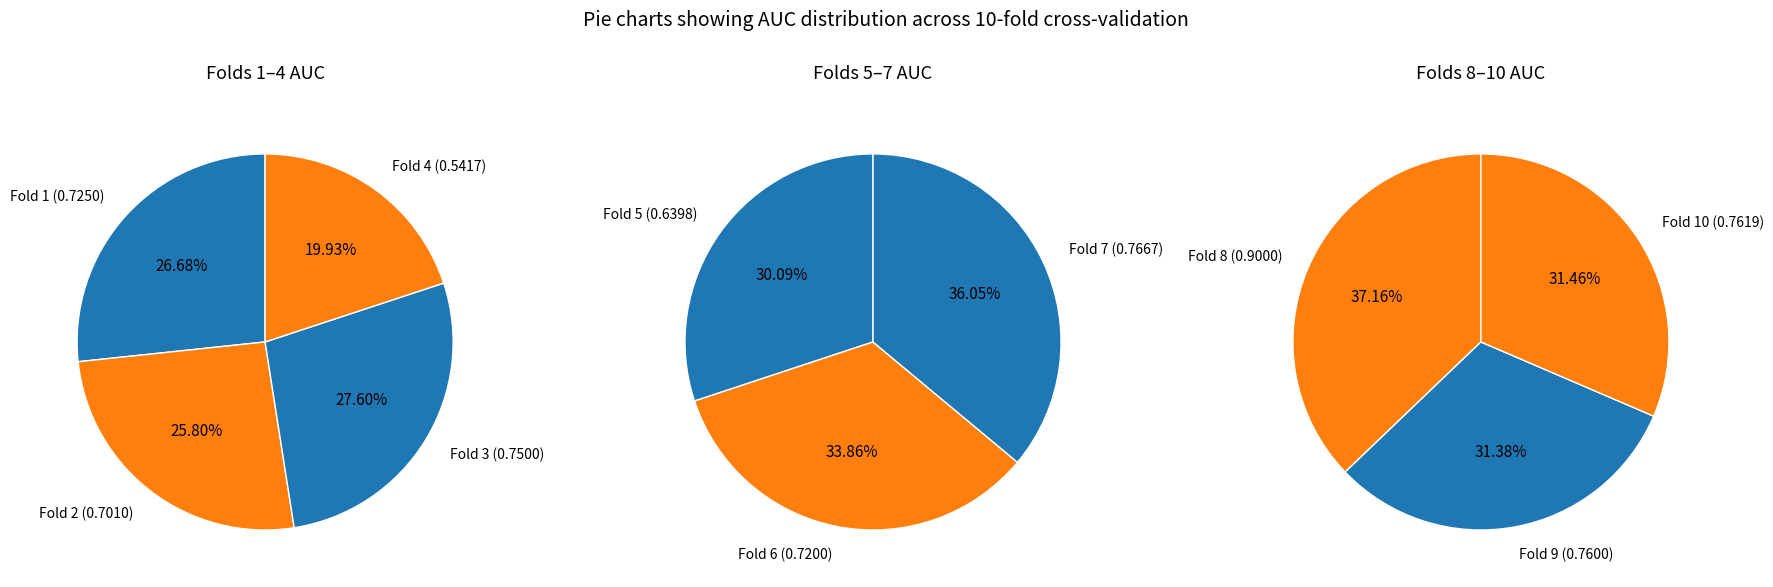

Which category has the biggest portion of the pie?

Fold 8